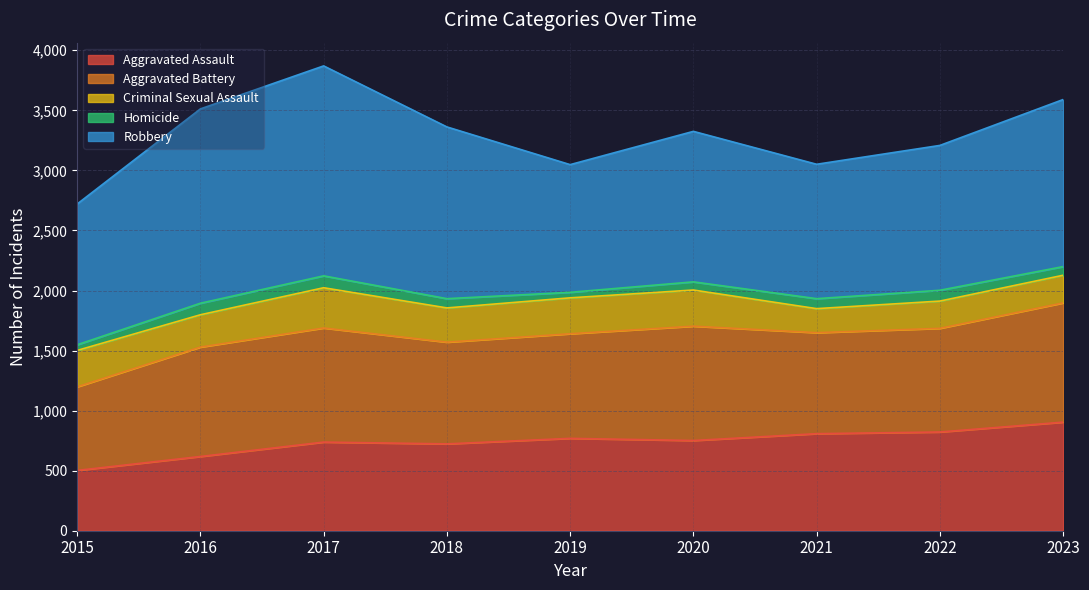

What is the difference between the second highest and second lowest values in the Homicide series?

49